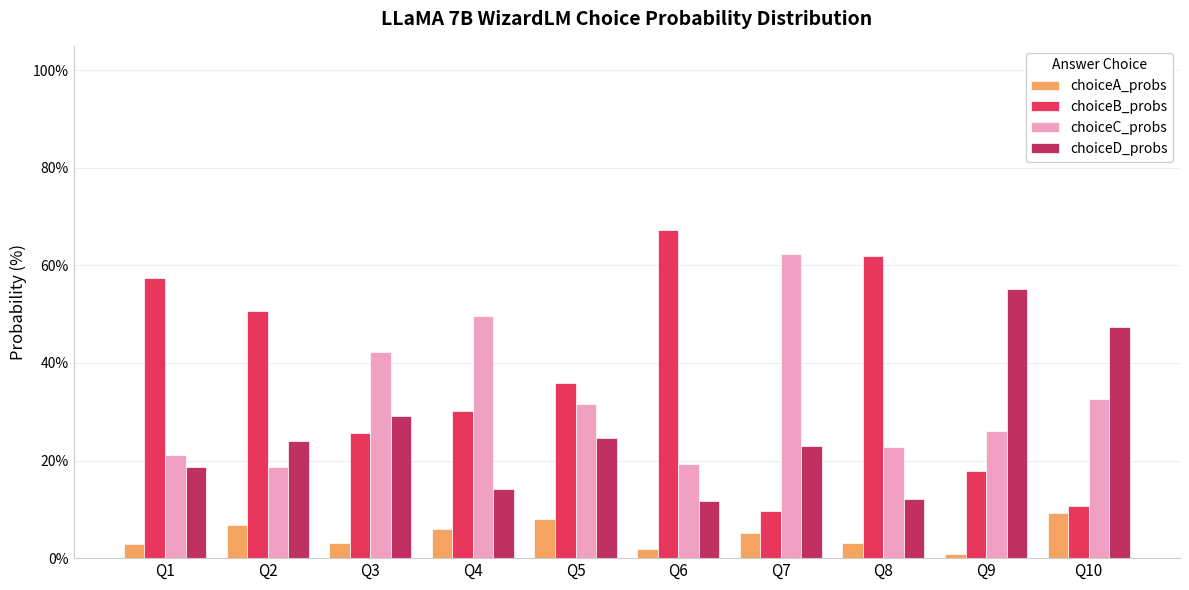

What is the sum of all choiceD_probs values?

259.9